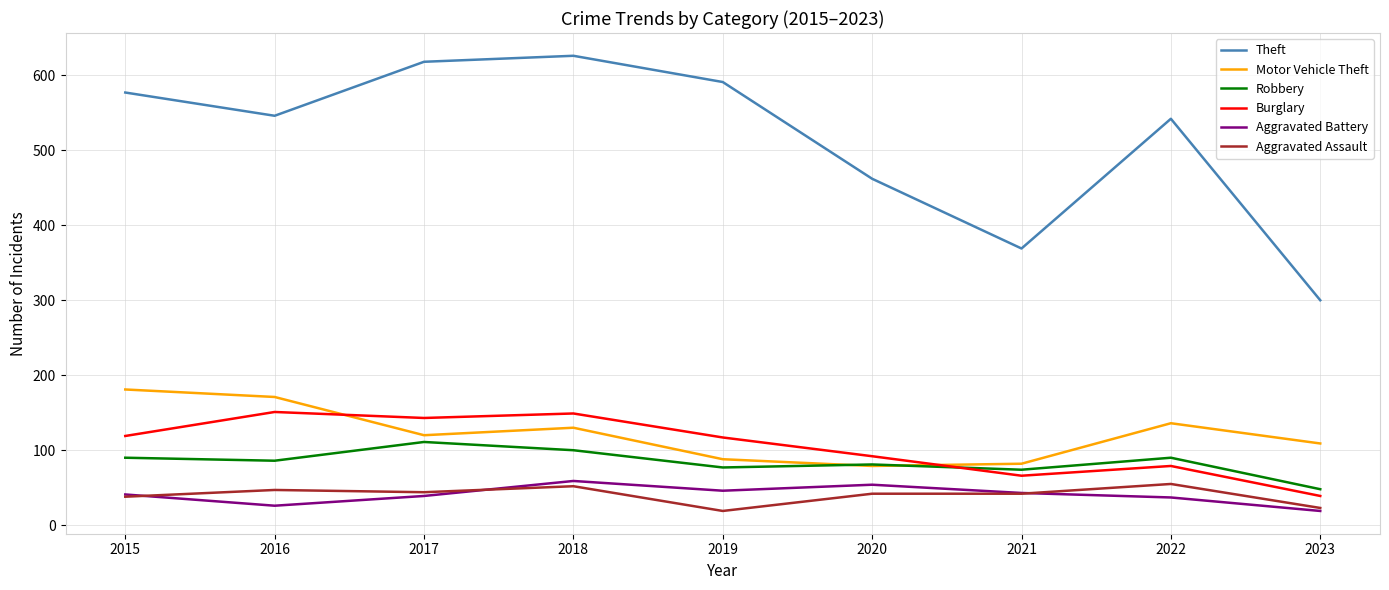

How many distinct data groups are displayed?

6